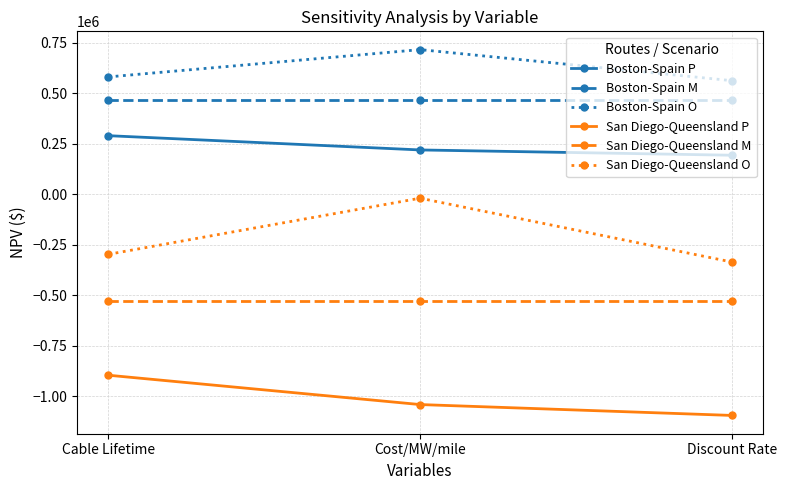

What is the sum of the San Diego-Queensland P values at Cost/MW/mile and Discount Rate?

-2134993.3